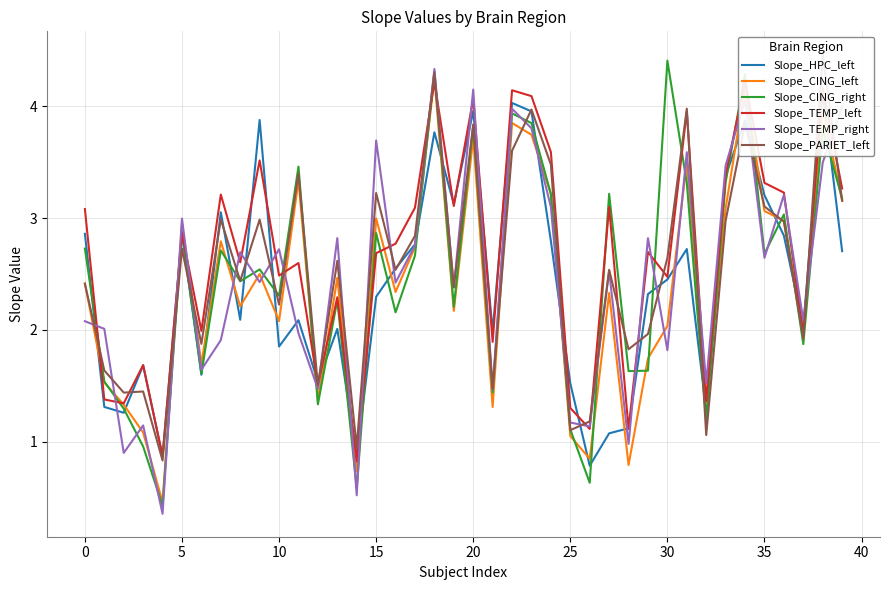

Which series has the widest spread of values?

Slope_CING_right